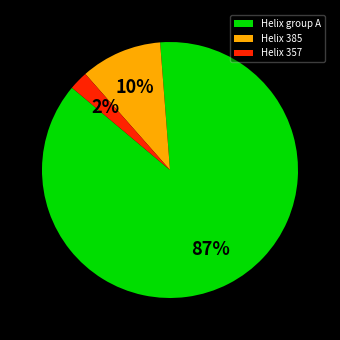

Which slice represents more than half of the pie?

Helix group A